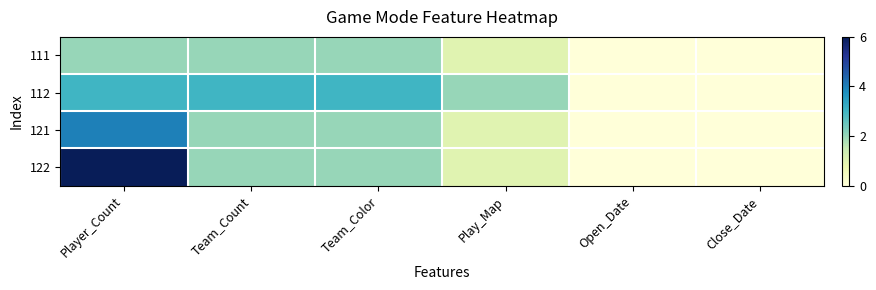

Reading right to left, list all the values displayed in this chart.

111: Close_Date=0	Open_Date=0	Play_Map=1	Team_Color=2	Team_Count=2	Player_Count=2
112: Close_Date=0	Open_Date=0	Play_Map=2	Team_Color=3	Team_Count=3	Player_Count=3
121: Close_Date=0	Open_Date=0	Play_Map=1	Team_Color=2	Team_Count=2	Player_Count=4
122: Close_Date=0	Open_Date=0	Play_Map=1	Team_Color=2	Team_Count=2	Player_Count=6